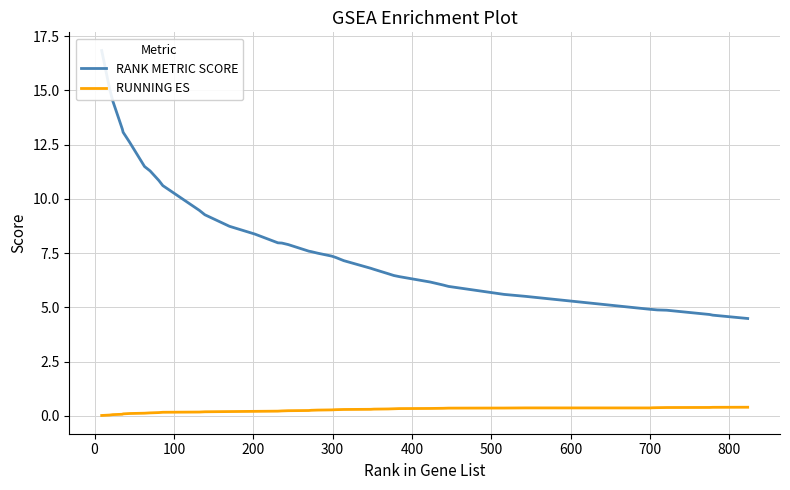

How many lines are shown in the chart?

2